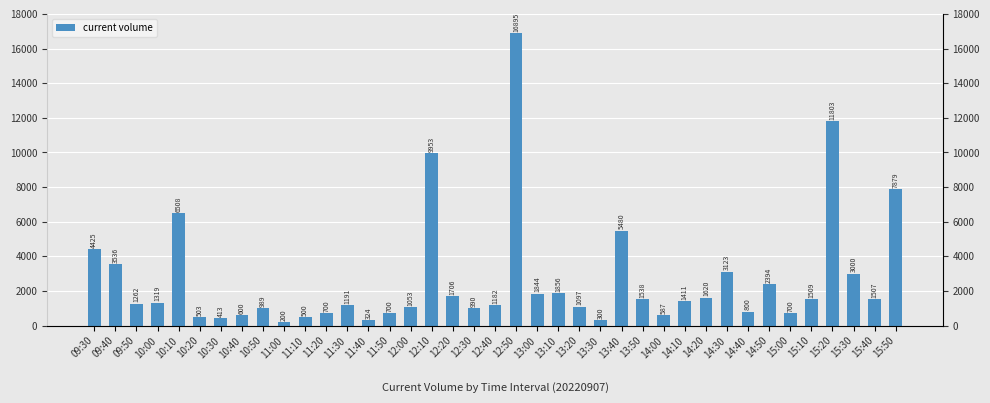

How many data points does each series have?

39